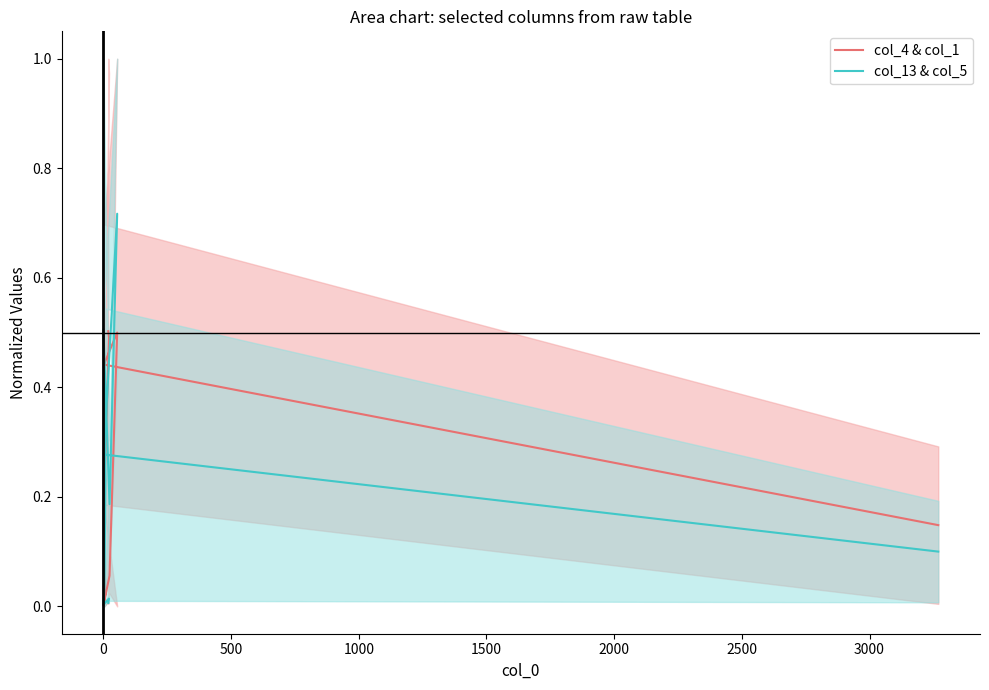

Which series has the largest total across all categories?

col_4 & col_1